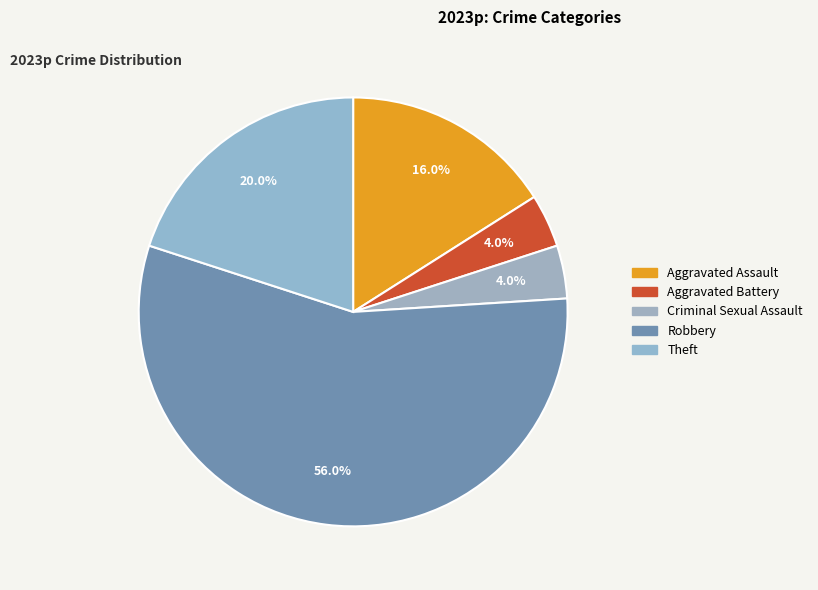

Rank the categories by value from lowest to highest.

Aggravated Battery, Criminal Sexual Assault, Aggravated Assault, Theft, Robbery